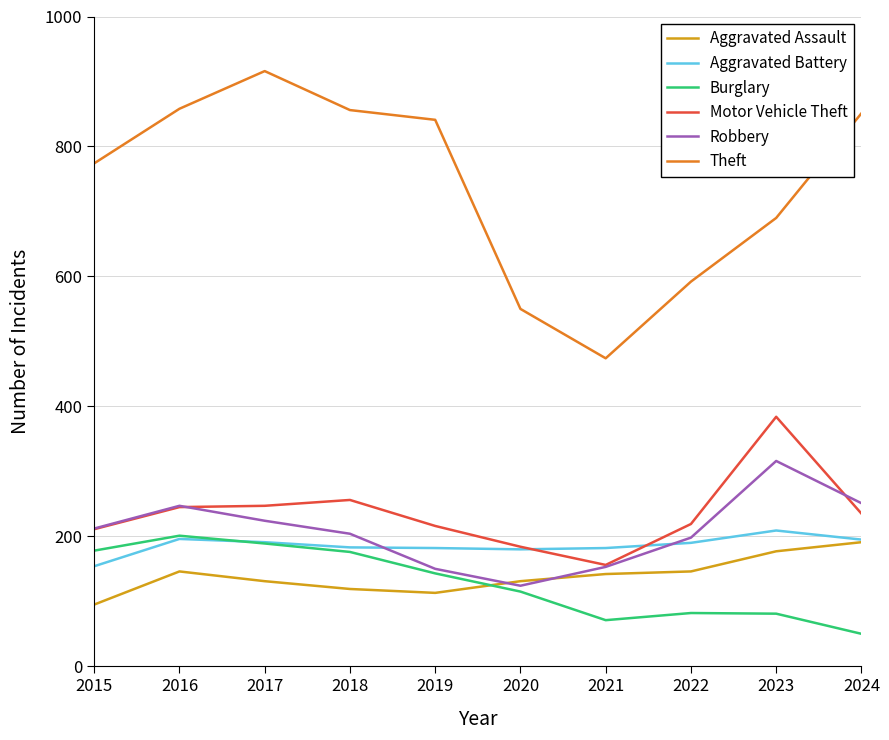

What is the greatest value displayed?

916